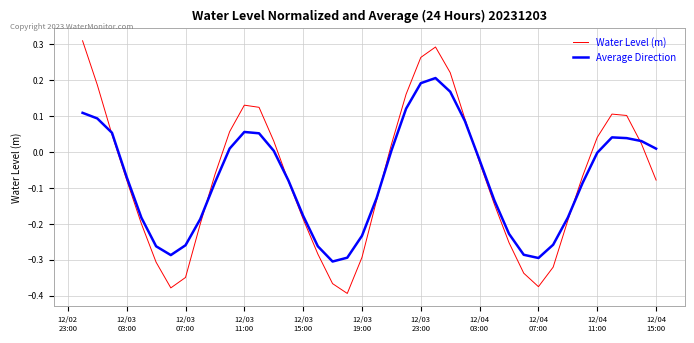

After their last crossing, which series has the higher values: Water Level (m) or Average Direction?

Average Direction